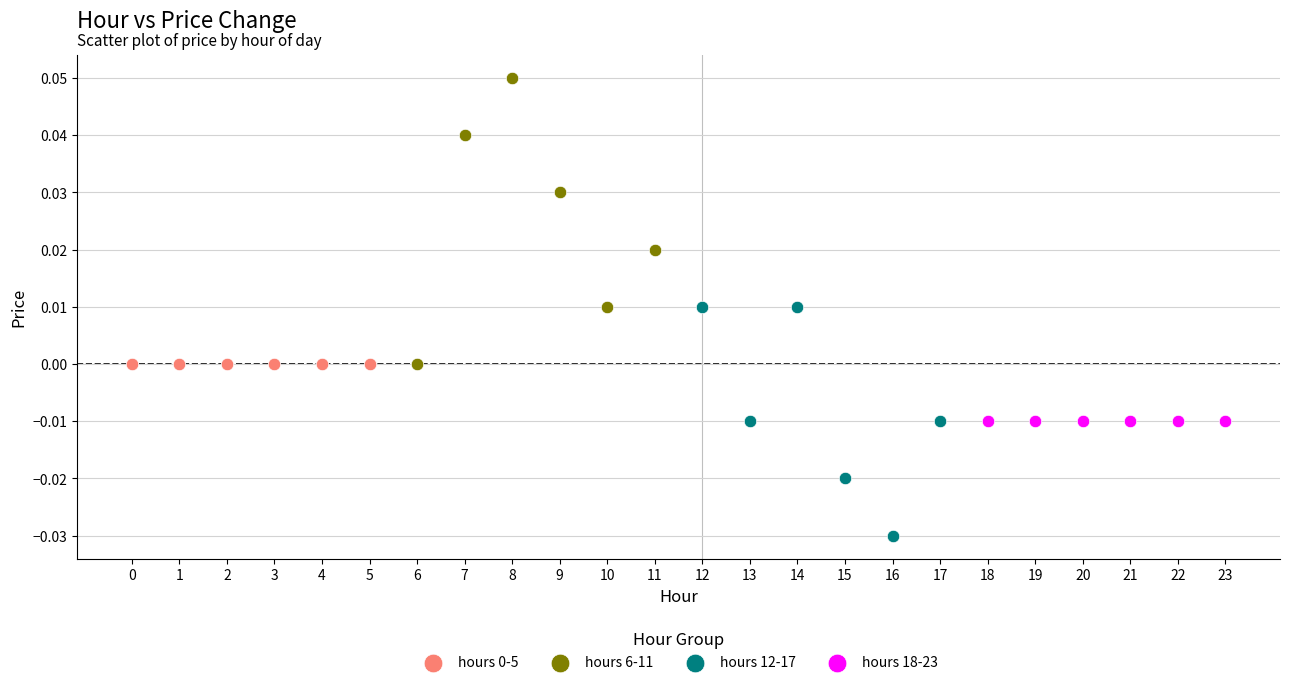

Which series reaches the minimum Y coordinate?

hours 12-17